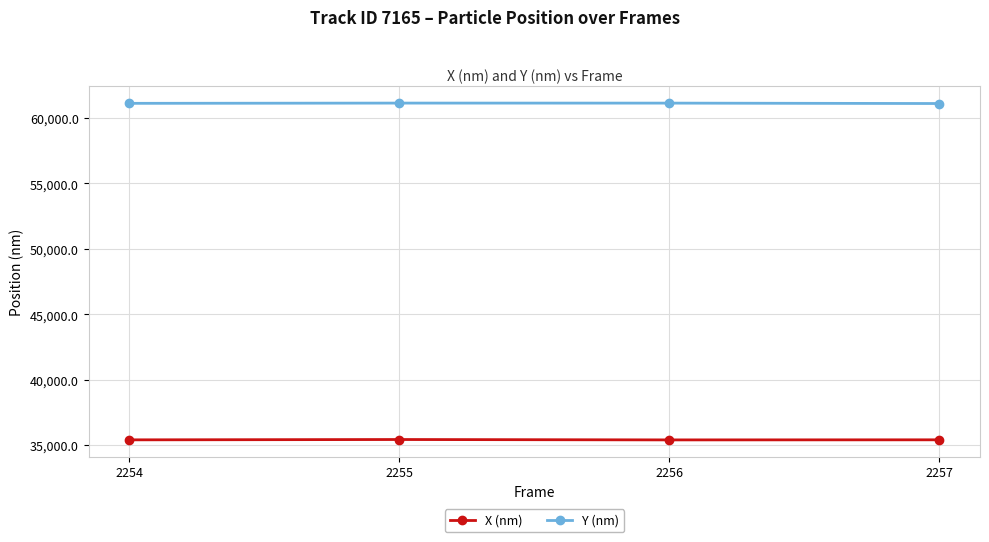

What is the difference between the maximum and minimum values in the Y (nm) series?

33.2